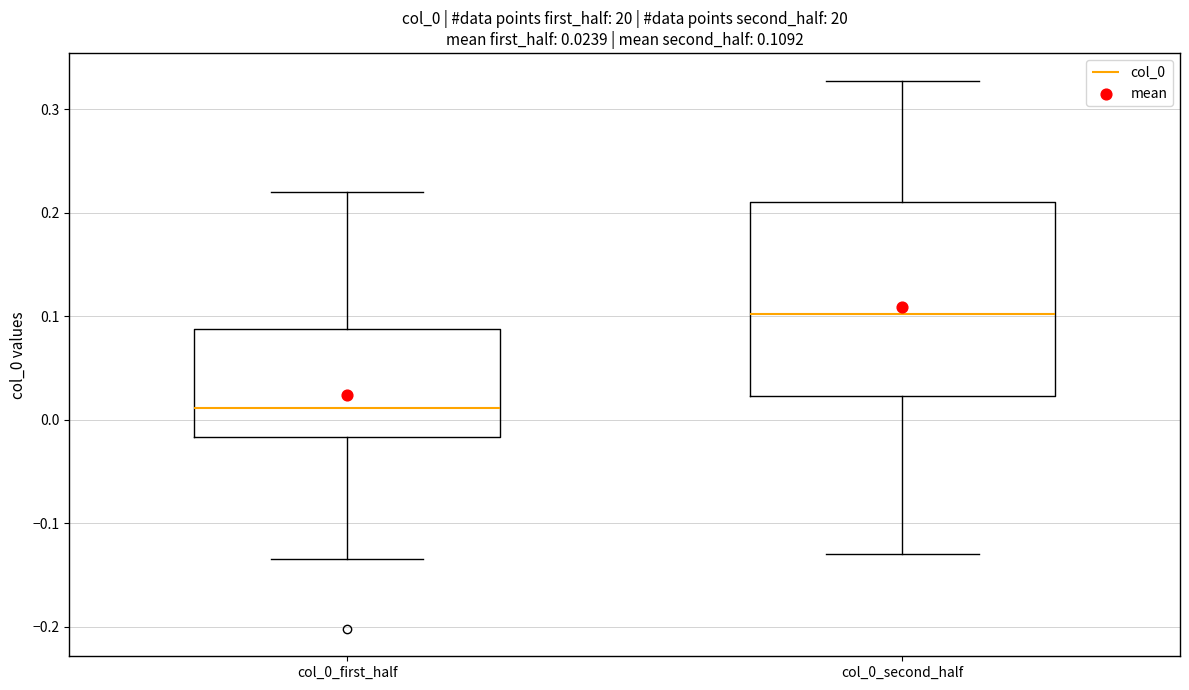

Which box's median line is the lowest?

col_0_first_half